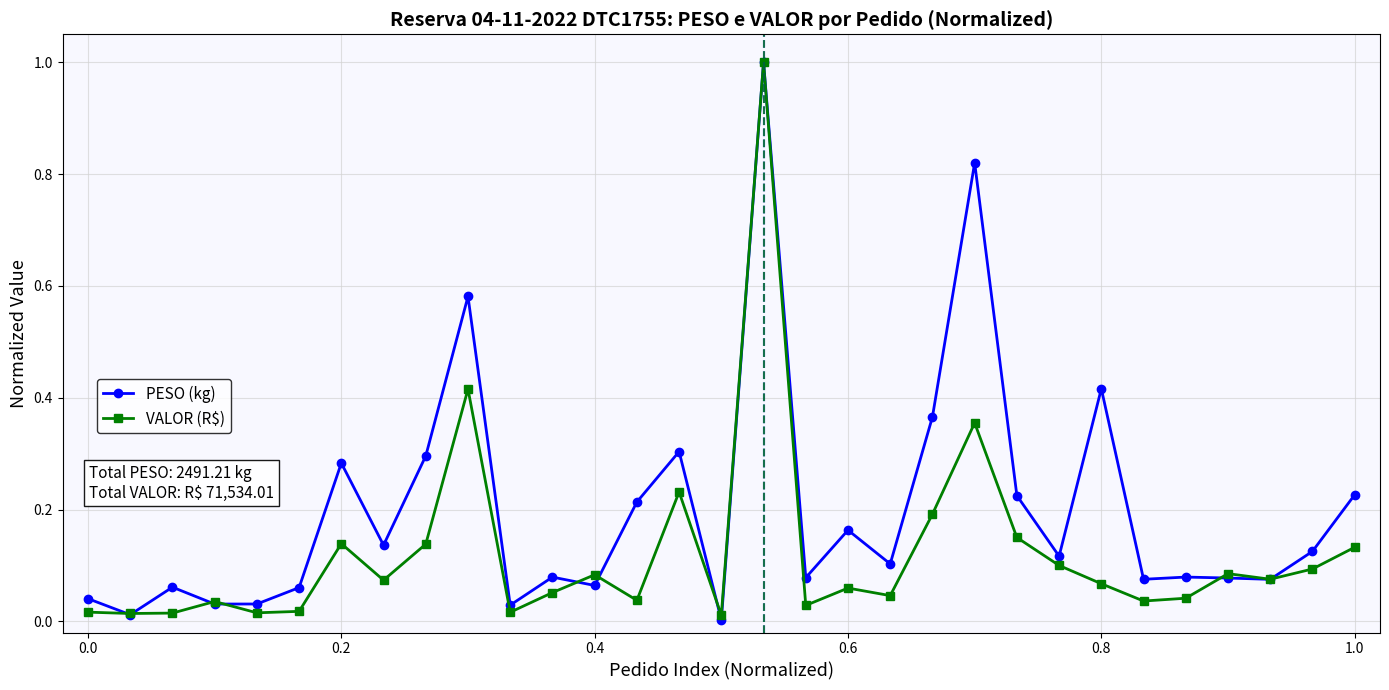

True or false: PESO (kg) and VALOR (R$) cross at least once.

True